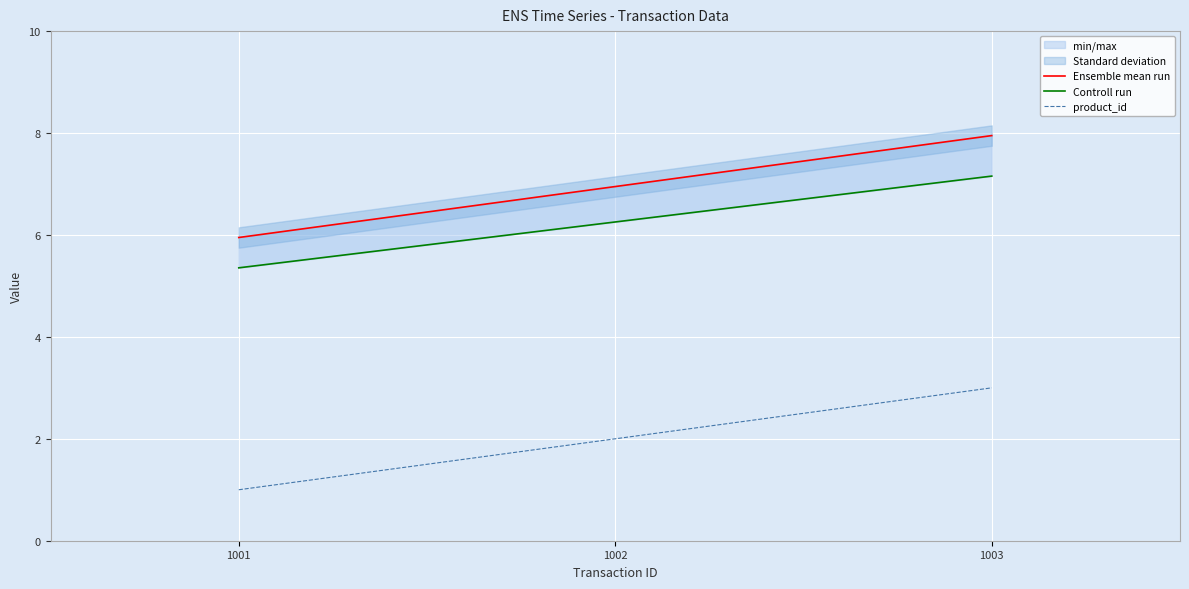

How many categories are shown in the chart?

3